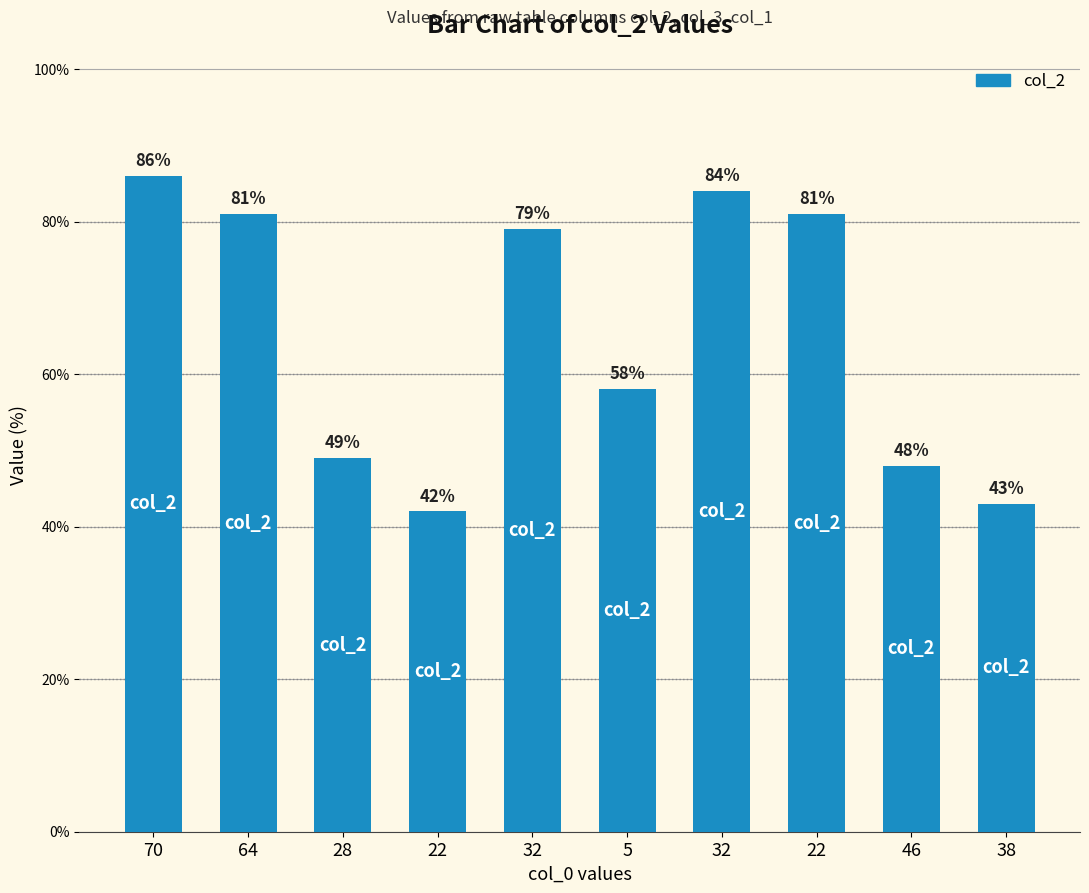

What is the label of the 9th bar from the left?

46